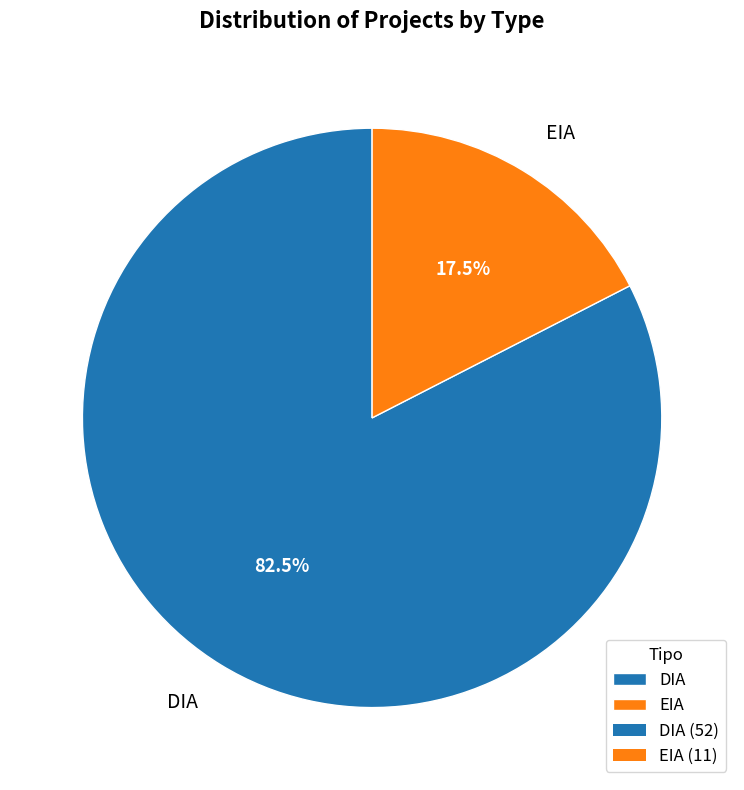

How many segments does this pie chart have?

2